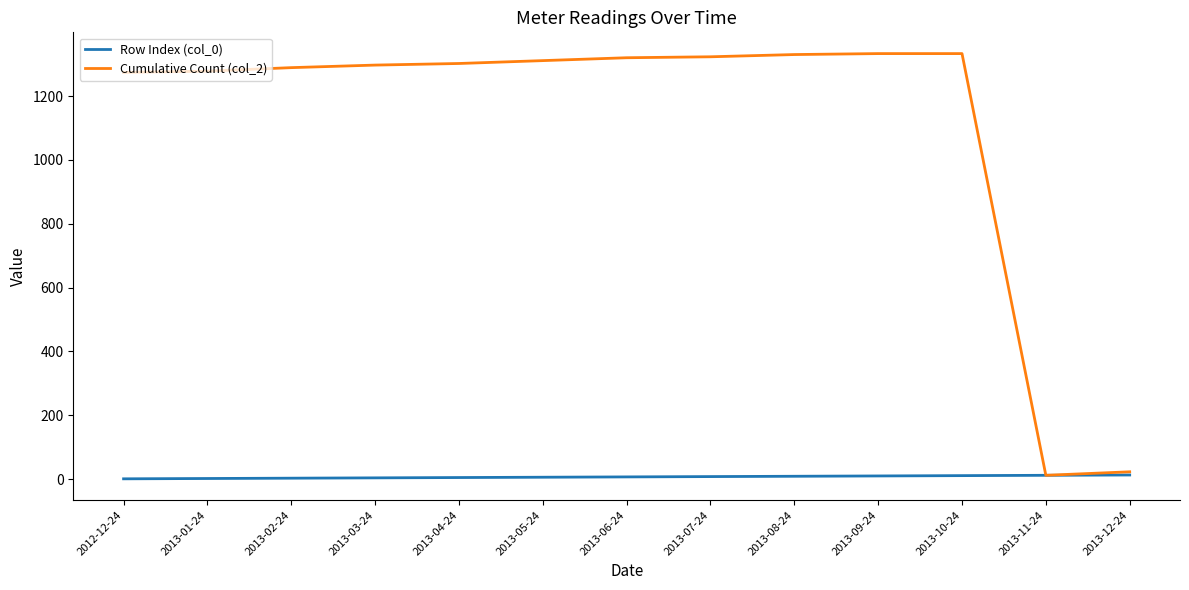

Is the value of Cumulative Count (col_2) at 2013-05-24 greater than the value of Row Index (col_0) at 2013-05-24?

Yes